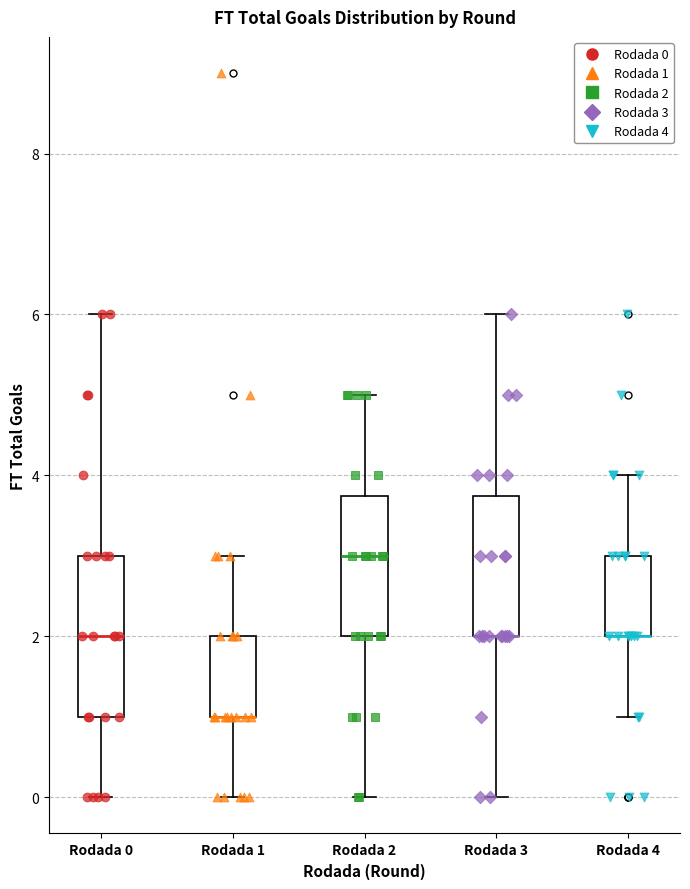

Reading left to right, transcribe this box plot: for each box, give where its median line is, the range the box spans, and where its two whiskers end, as read against the y-axis. The values are not printed on the chart, so give them approximately, as read against the axis.

Rodada 0: median 2.0, box 1.0 to 3.0, whiskers 0.0 to 6.0
Rodada 1: median 1.0 (drawn on the box's lower edge), box 1.0 to 2.0, whiskers 0.0 to 3.0
Rodada 2: median 3.0, box 2.0 to 3.8, whiskers 0.0 to 5.0
Rodada 3: median 2.0 (drawn on the box's lower edge), box 2.0 to 3.8, whiskers 0.0 to 6.0
Rodada 4: median 2.0 (drawn on the box's lower edge), box 2.0 to 3.0, whiskers 1.0 to 4.0